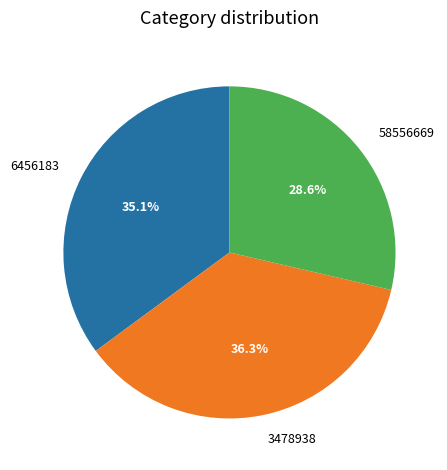

Which slice is the smallest?

58556669